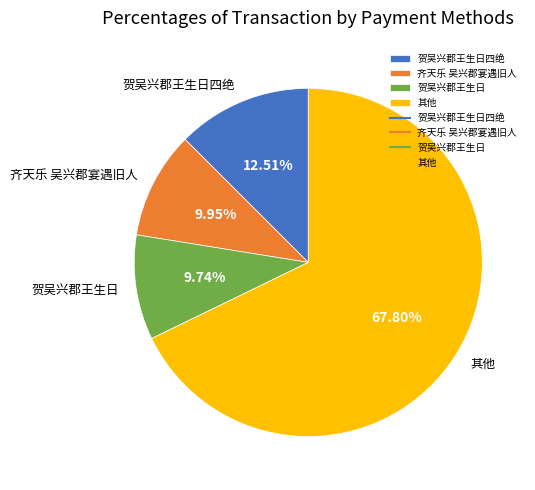

What is the ratio of the value at 贺吴兴郡王生日 to the value at 贺吴兴郡王生日四绝?

0.8